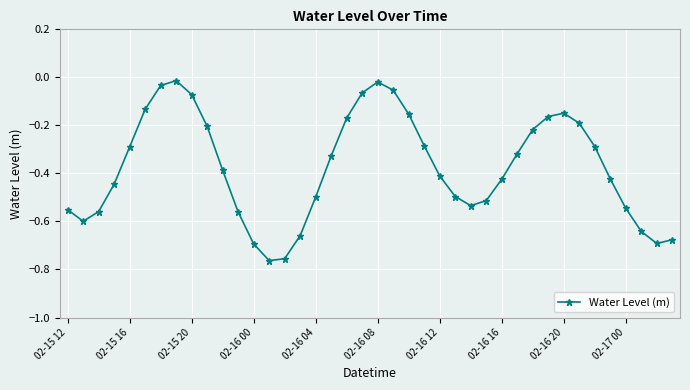

Count the number of data series in this chart.

1